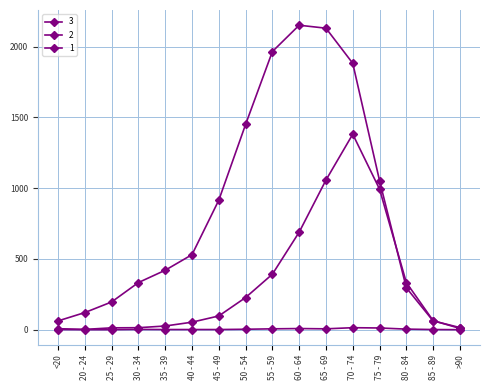

Does the chart have visible grid lines?

Yes